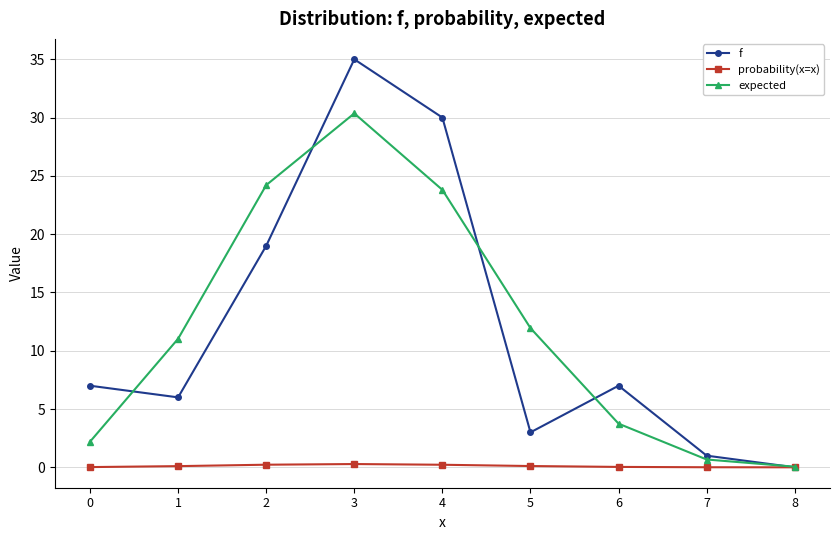

What is the value of the probability(x=x) point at the 5th from the left?

0.2